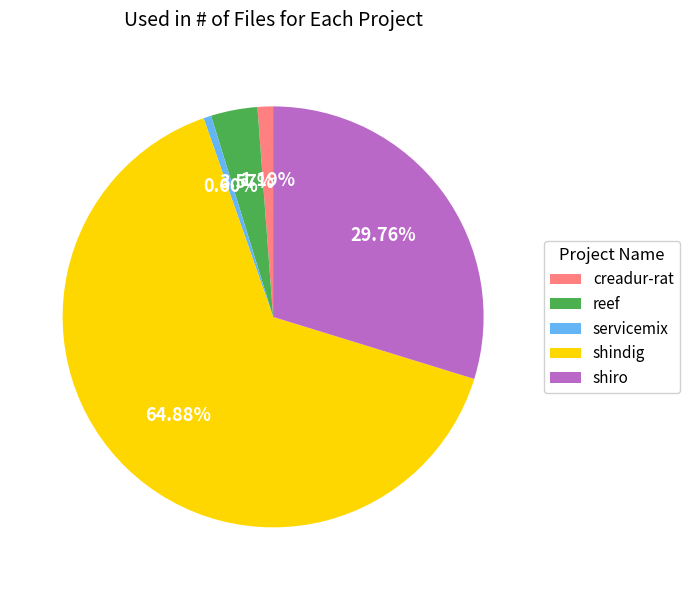

To the nearest percent, what is the combined percentage of creadur-rat and reef?

5%